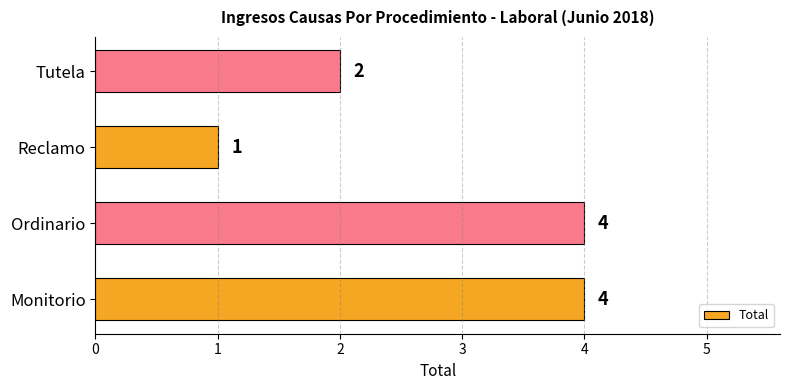

Count the values in the range 2 to 4.

3